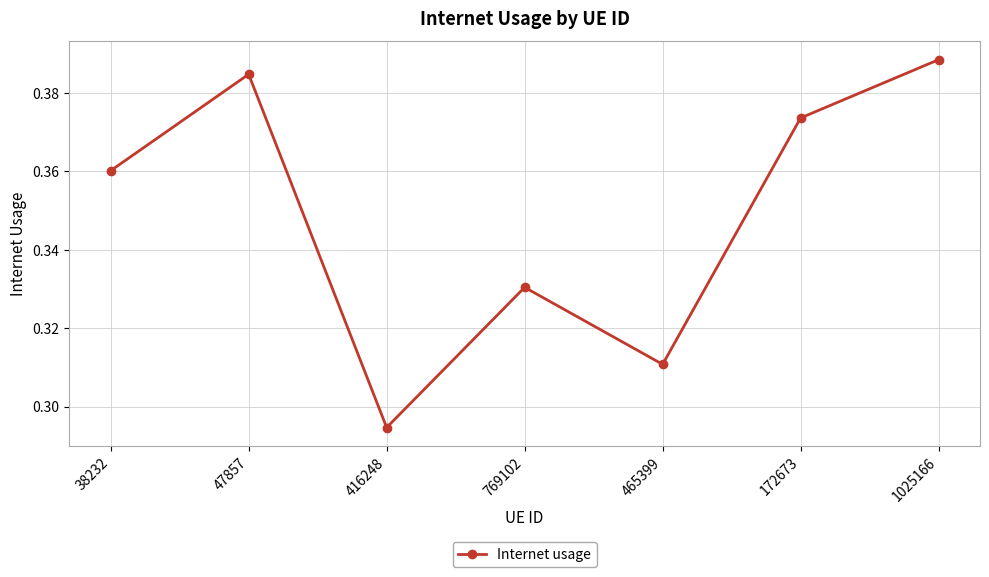

What is the difference between the values at 172673 and 416248?

0.1